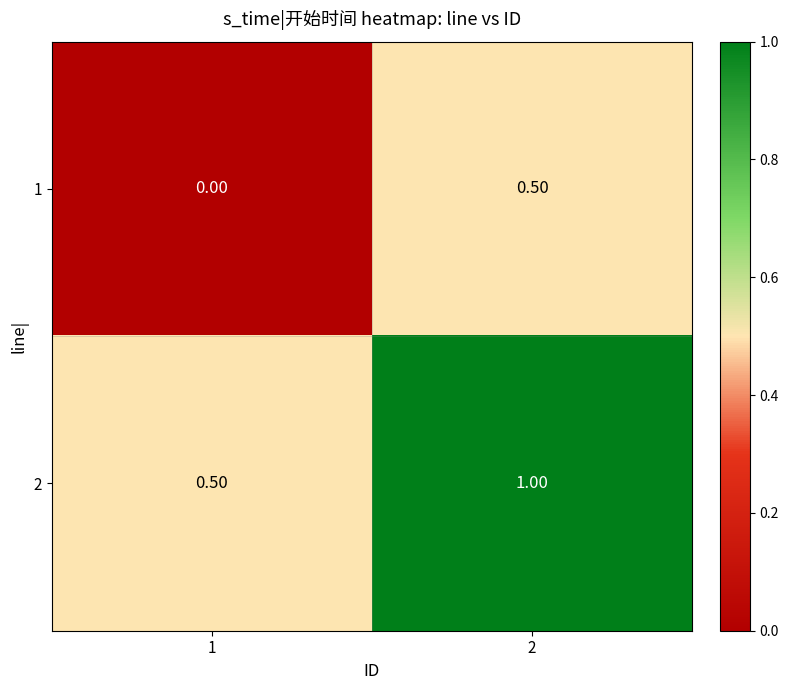

Is the value of 2 at 2 greater than the value of 1 at 1?

Yes